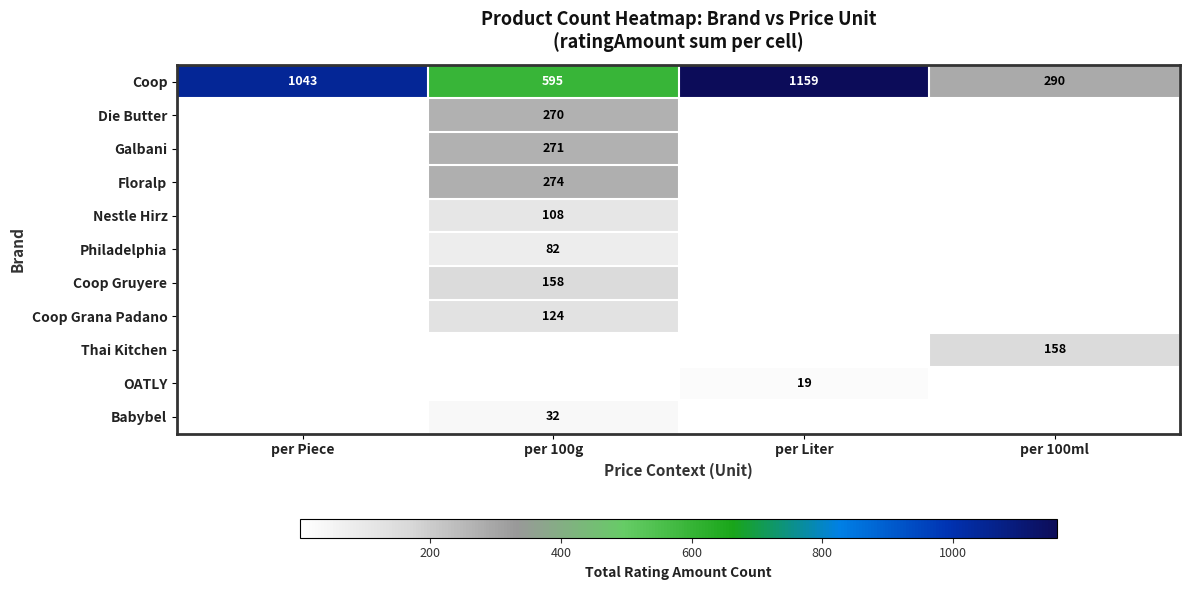

What is the difference between the highest and lowest values at per Piece?

1043